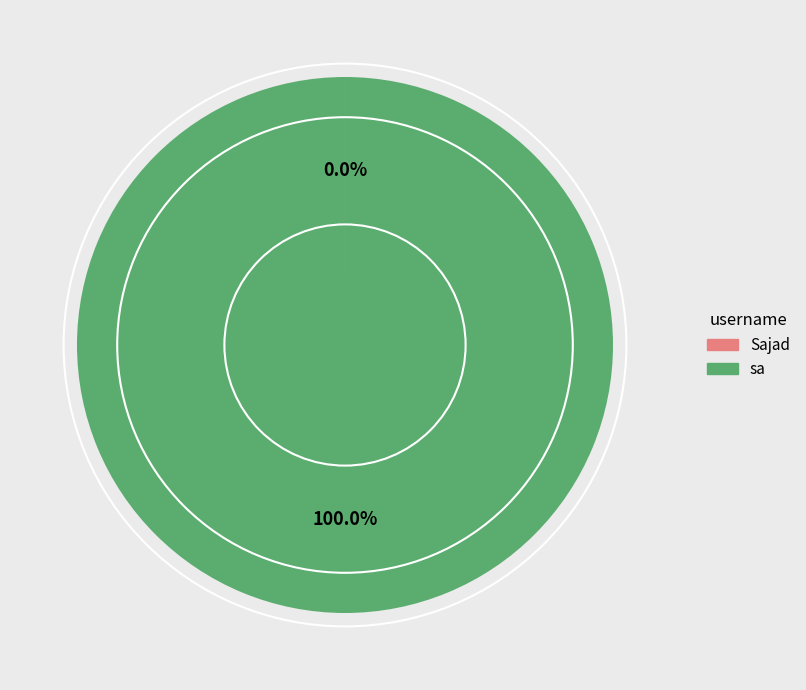

Which slice is the largest?

sa